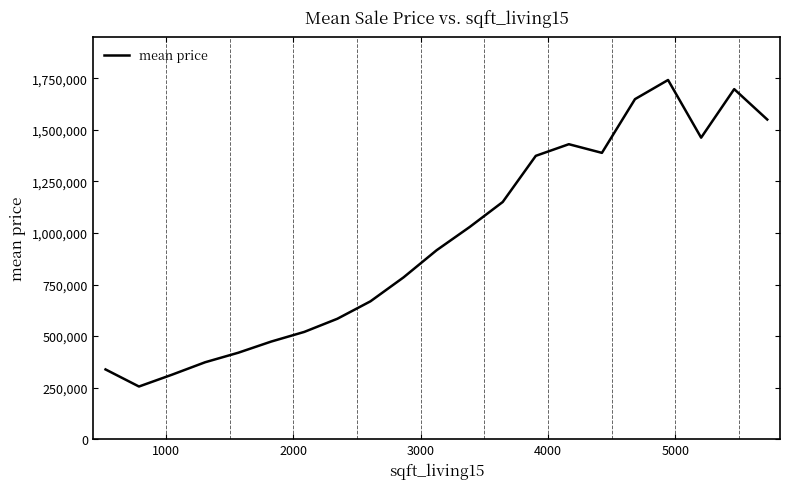

What is the difference between the maximum and minimum values?

1486526.1